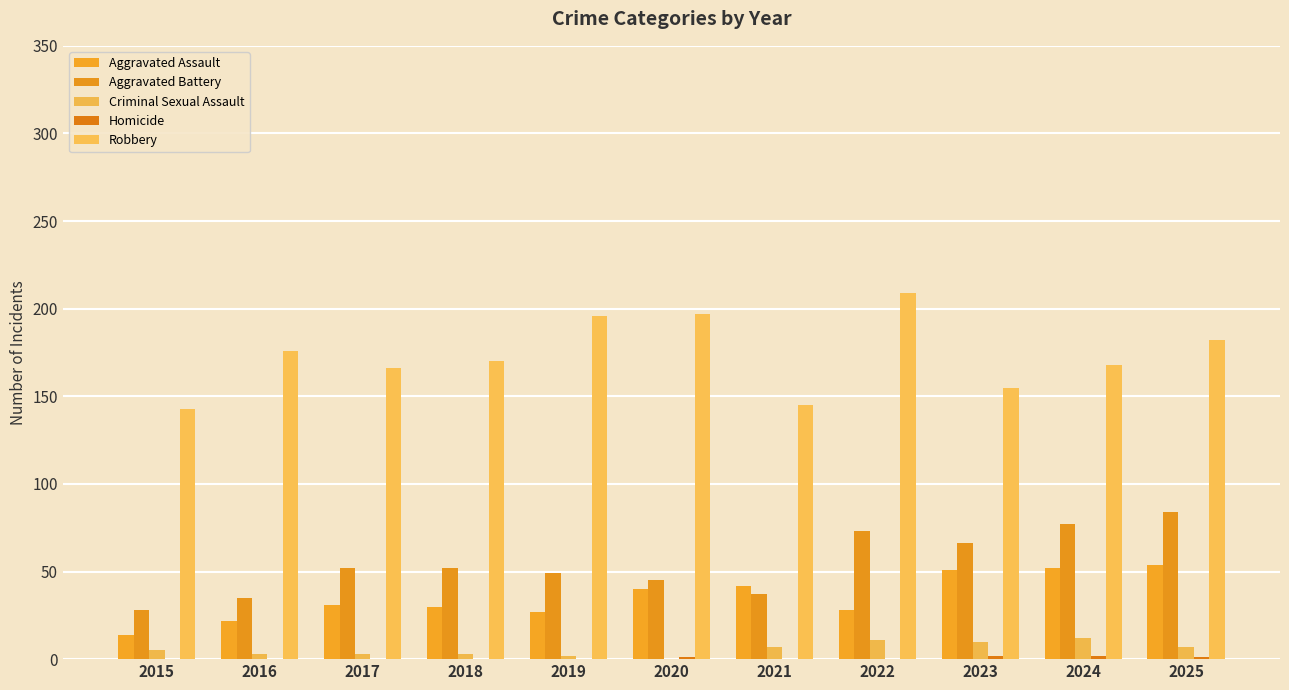

What is the difference between the Criminal Sexual Assault values at 2023 and 2021?

3